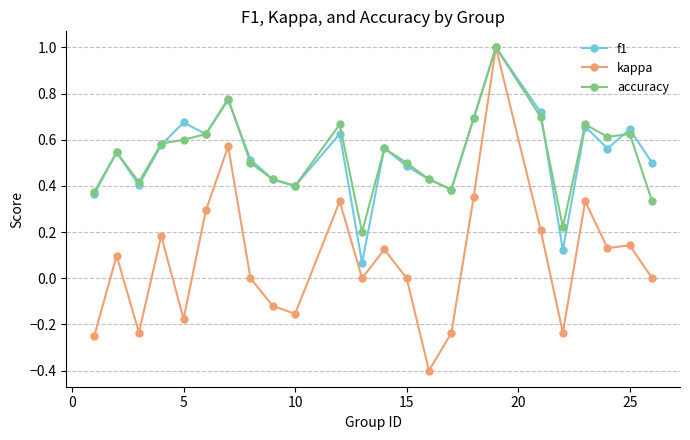

True or false: kappa has more than 1 interior local peaks.

True